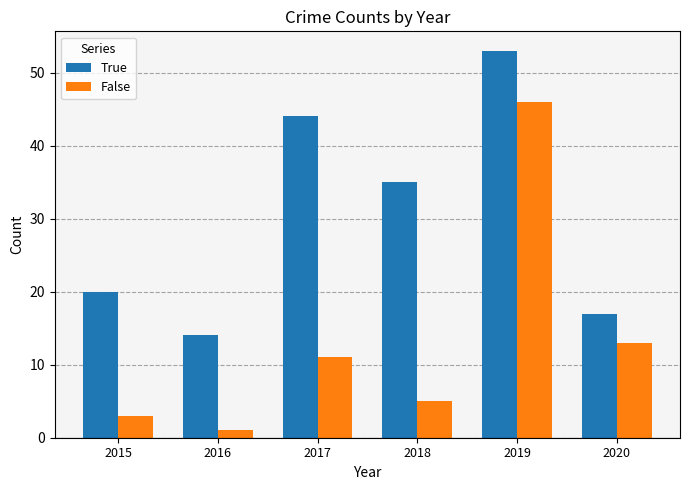

At which category is the sum across all series the highest?

2019